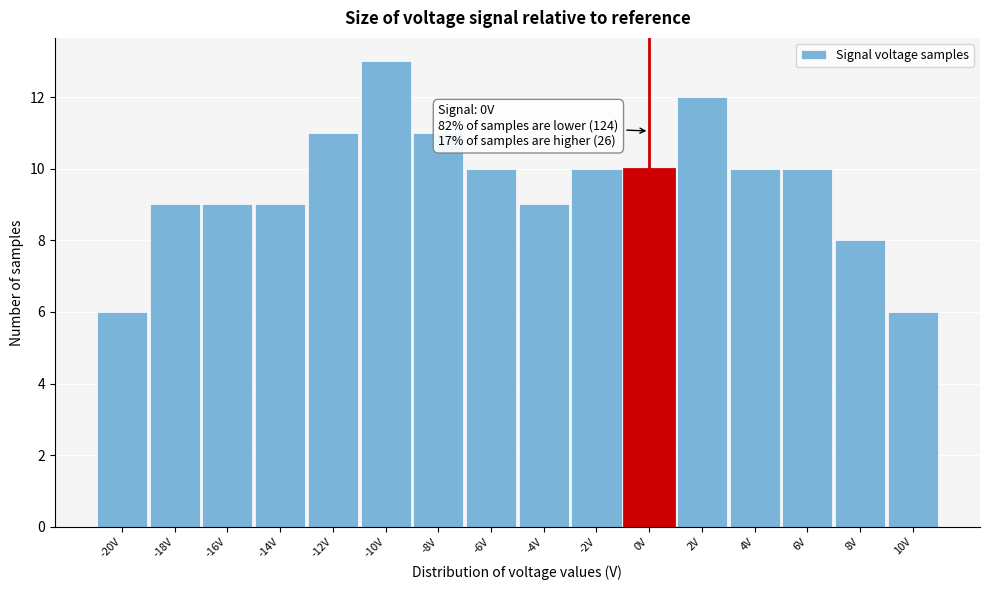

Over which range of the x-axis is the bar tallest?

-11 to -9